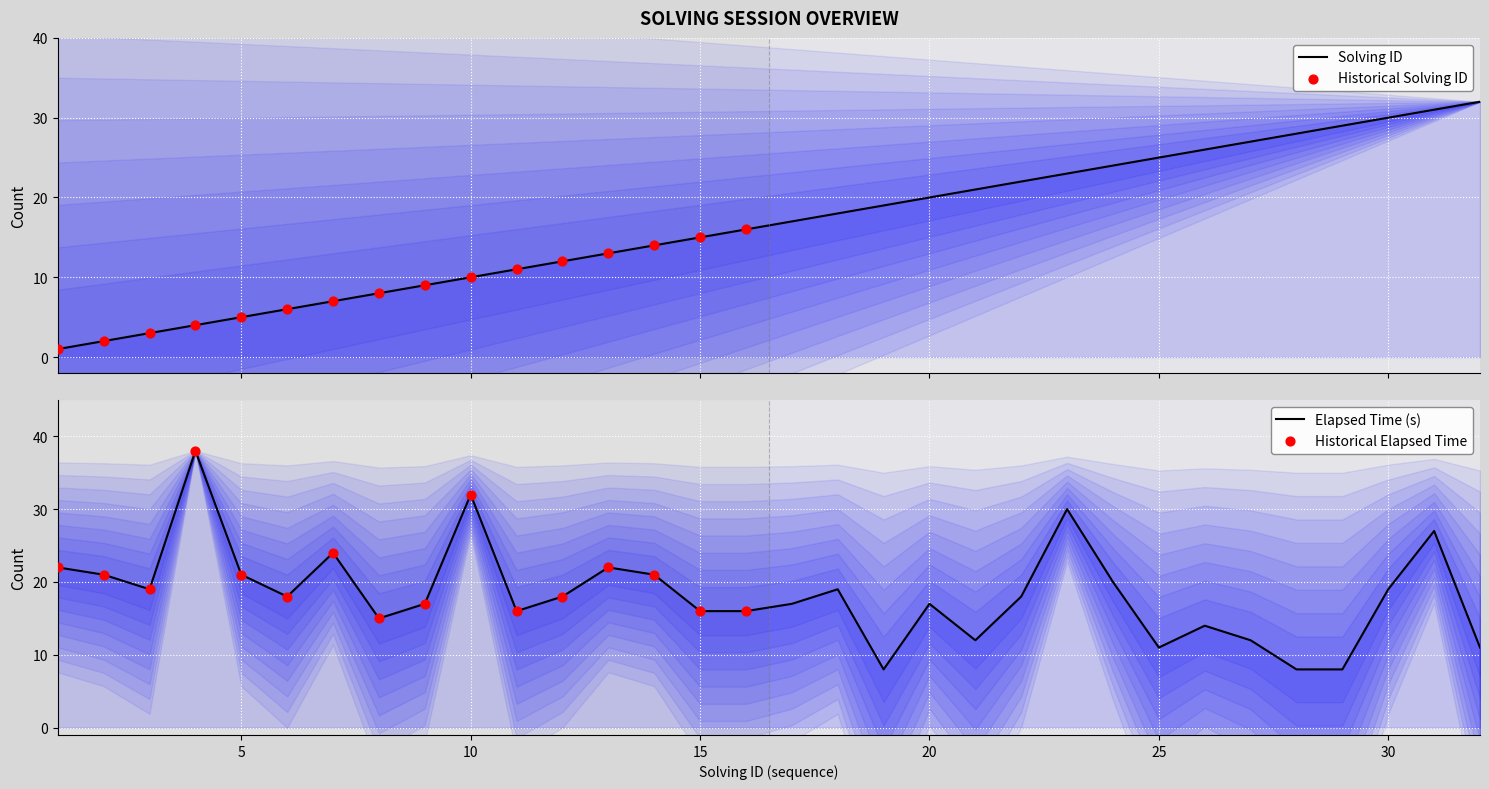

Which series has the largest total across all categories?

elapsed_time